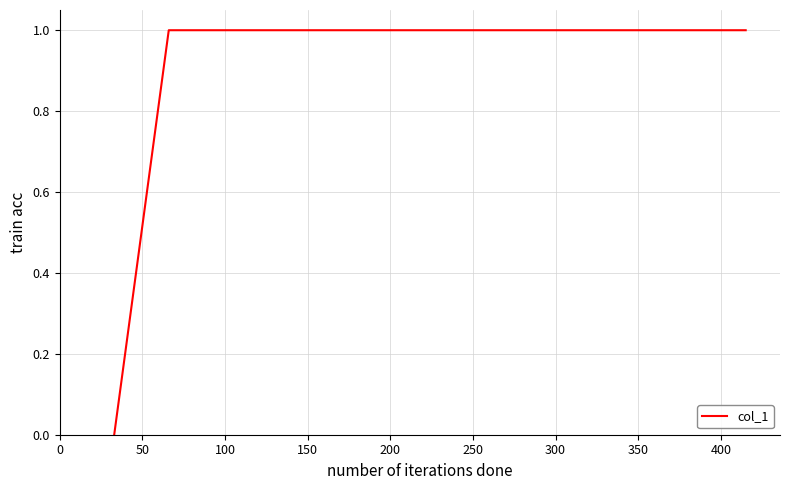

What is the sum of all values?

6